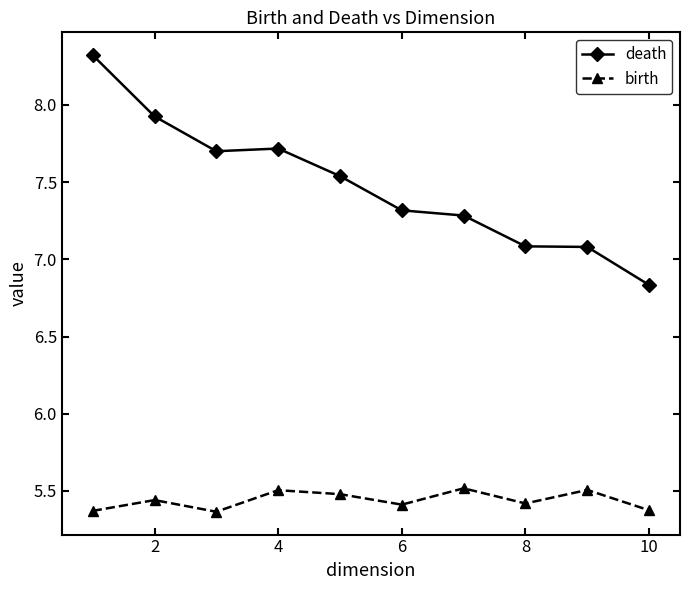

Count the number of categories in the chart.

10